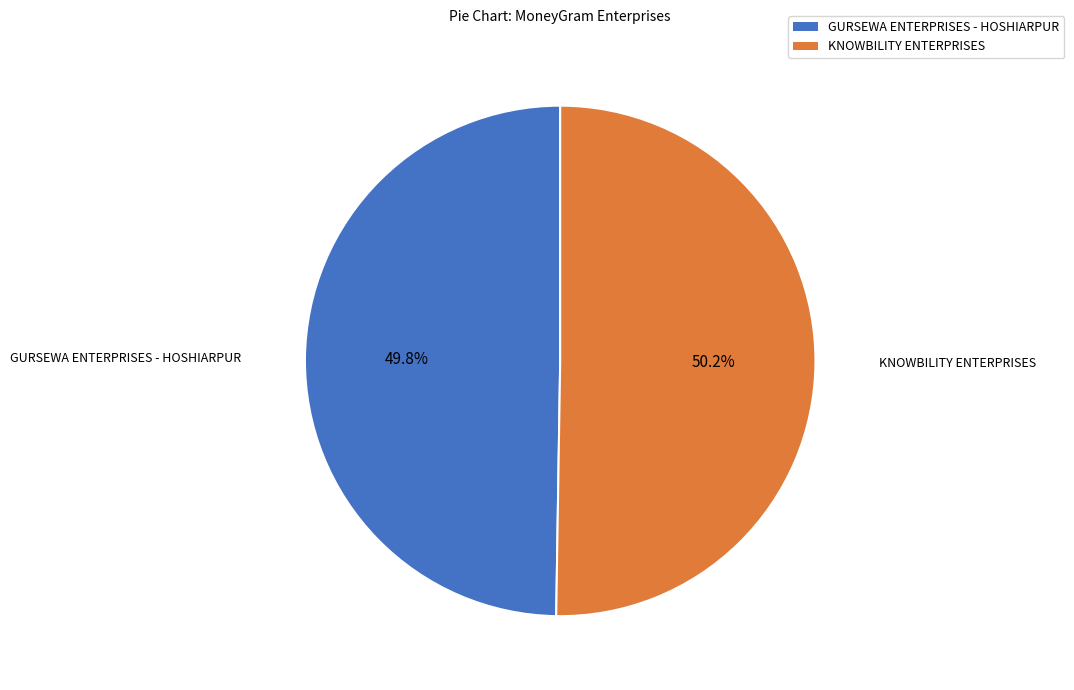

Is there a majority slice in this chart?

Yes